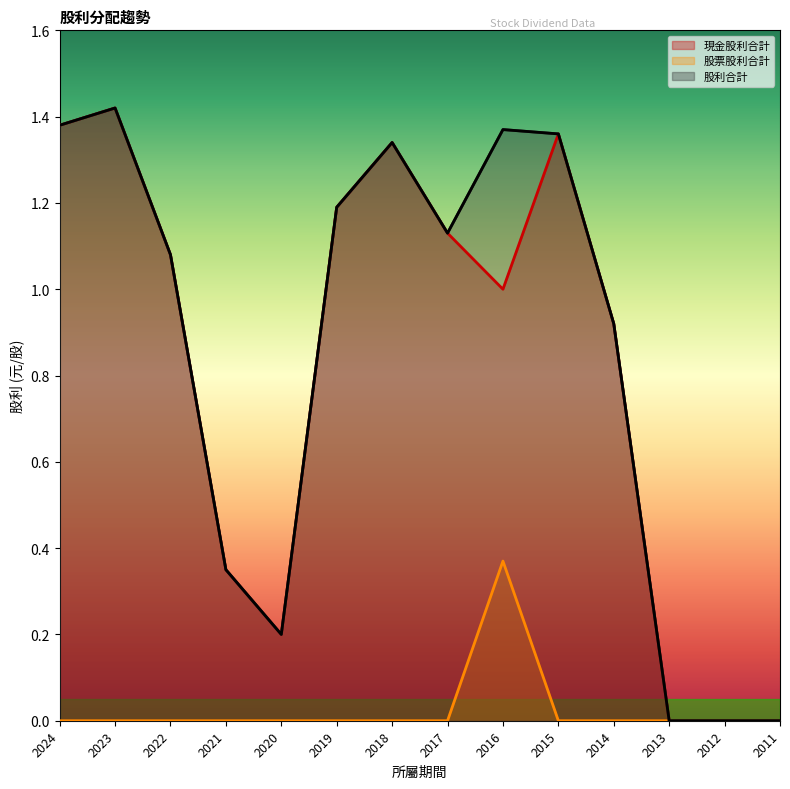

At which category is the sum across all series the highest?

2023